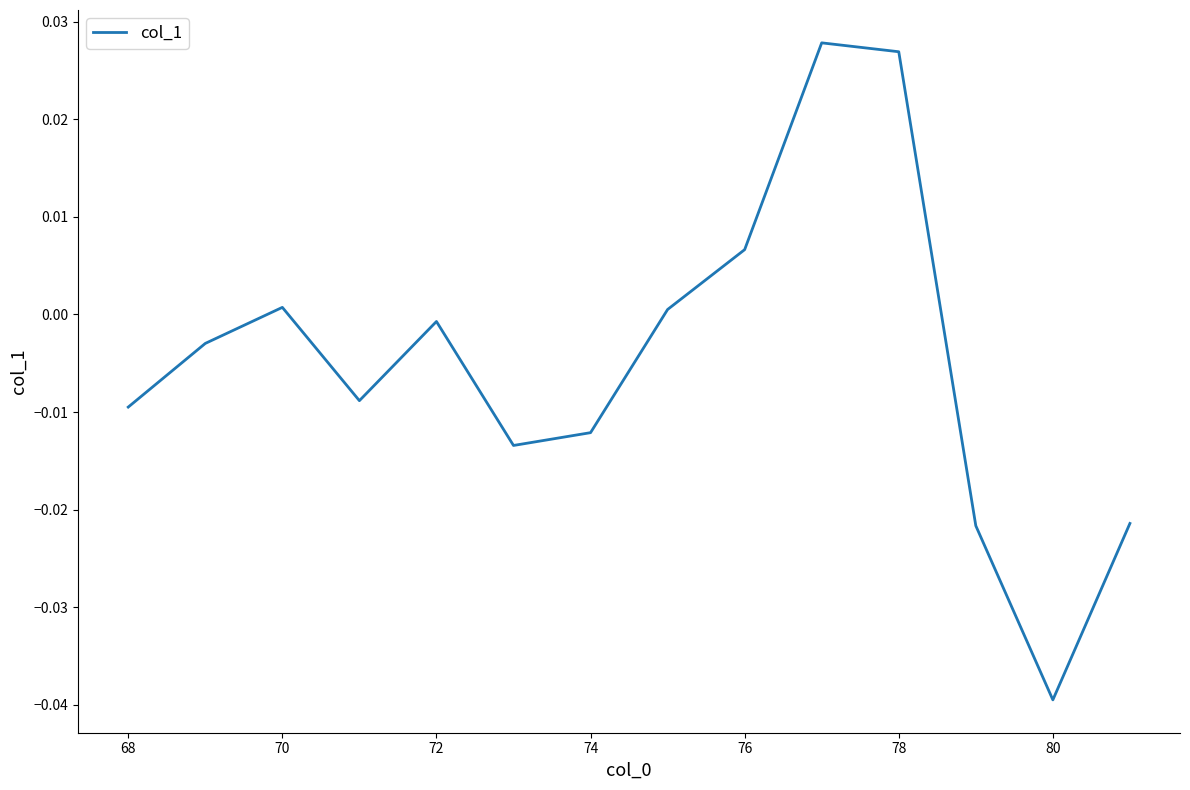

How many points are lower than both their immediate neighbors (excluding endpoints)?

3